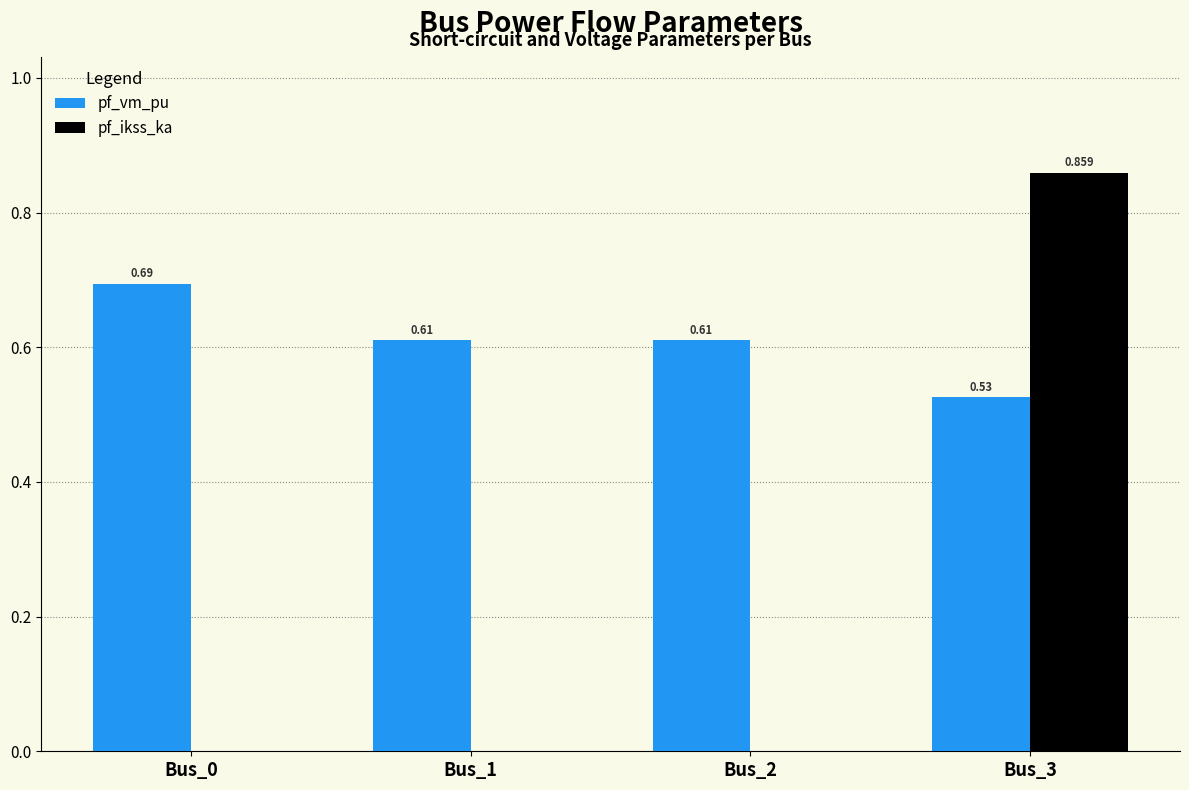

Between Bus_0 and Bus_2, which series saw the biggest shift?

pf_vm_pu